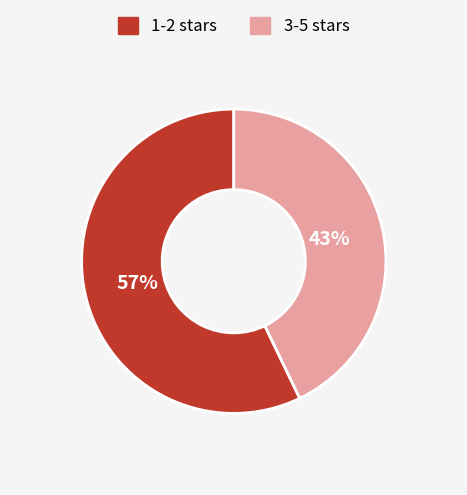

Is there any slice that represents more than half of the pie?

Yes